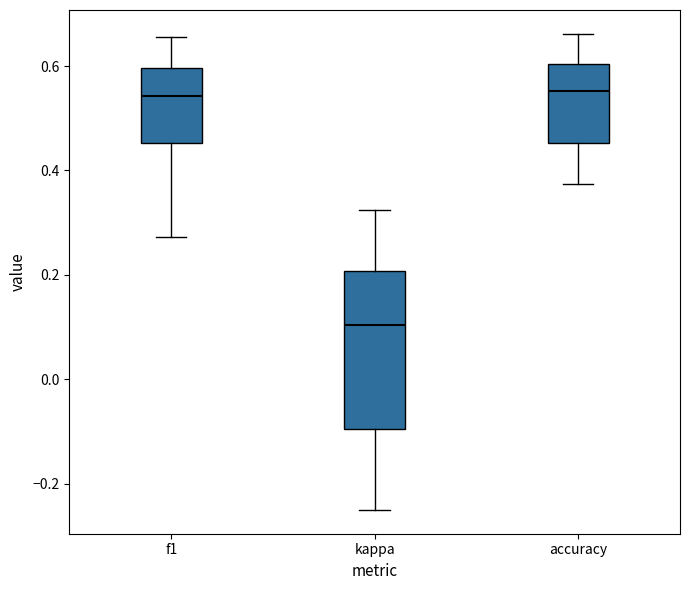

Reading left to right, transcribe this box plot: for each box, give where its median line is, the range the box spans, and where its two whiskers end, as read against the y-axis. The values are not printed on the chart, so give them approximately, as read against the axis.

f1: median 0.54, box 0.46 to 0.60, whiskers 0.28 to 0.66
kappa: median 0.10, box -0.10 to 0.20, whiskers -0.24 to 0.32
accuracy: median 0.56, box 0.46 to 0.60, whiskers 0.38 to 0.66